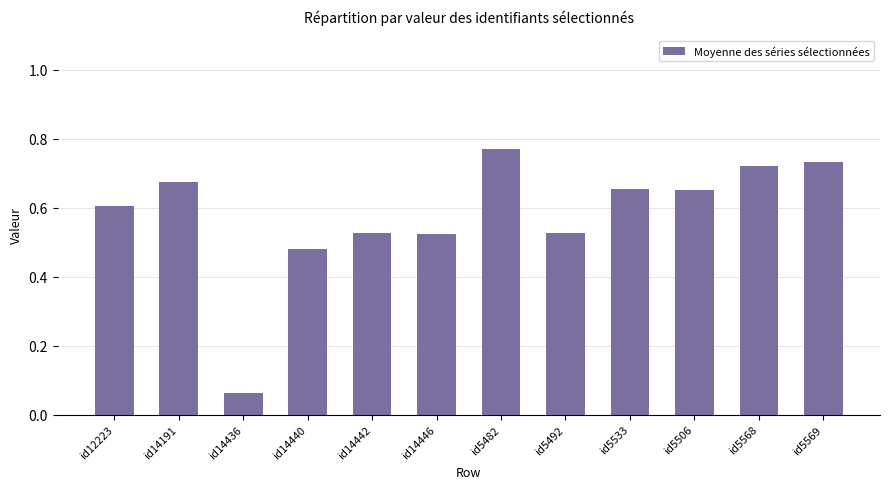

What position from the left is id5482?

7